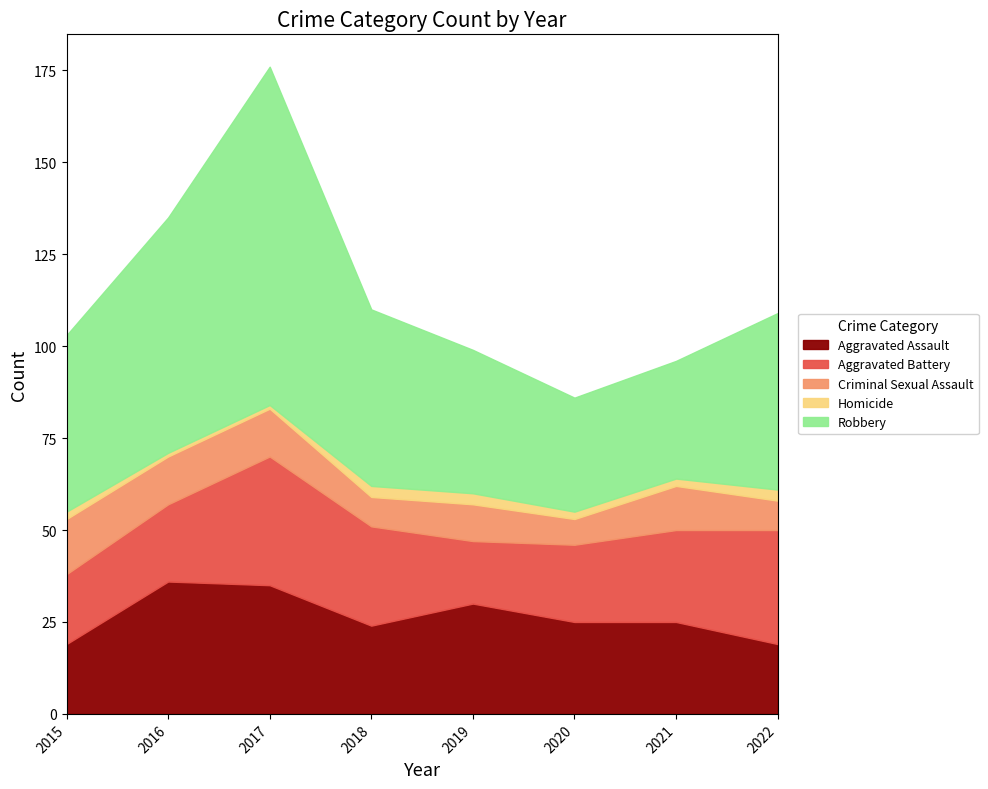

Count the Robbery values in the range 39 to 64.

5